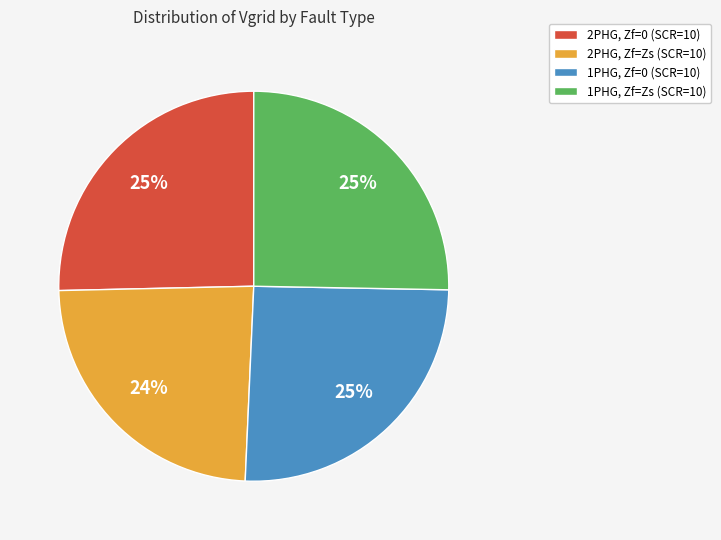

Do 2PHG, Zf=Zs (SCR=10) and 1PHG, Zf=Zs (SCR=10) together represent more than half of the pie?

No